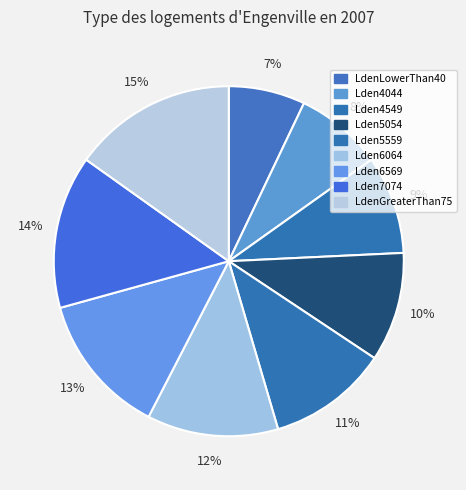

Which slice is the largest?

LdenGreaterThan75